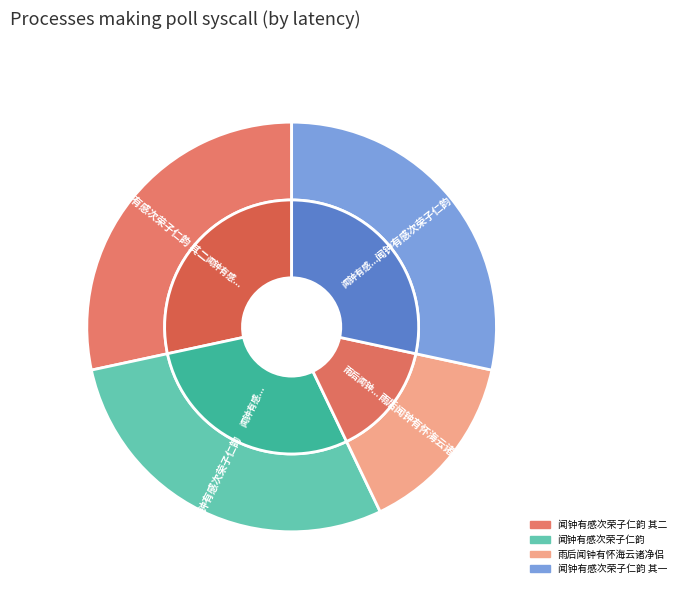

Is the sum of 闻钟有感次荣子仁韵 其一 and 闻钟有感次荣子仁韵 其二 greater than half?

Yes